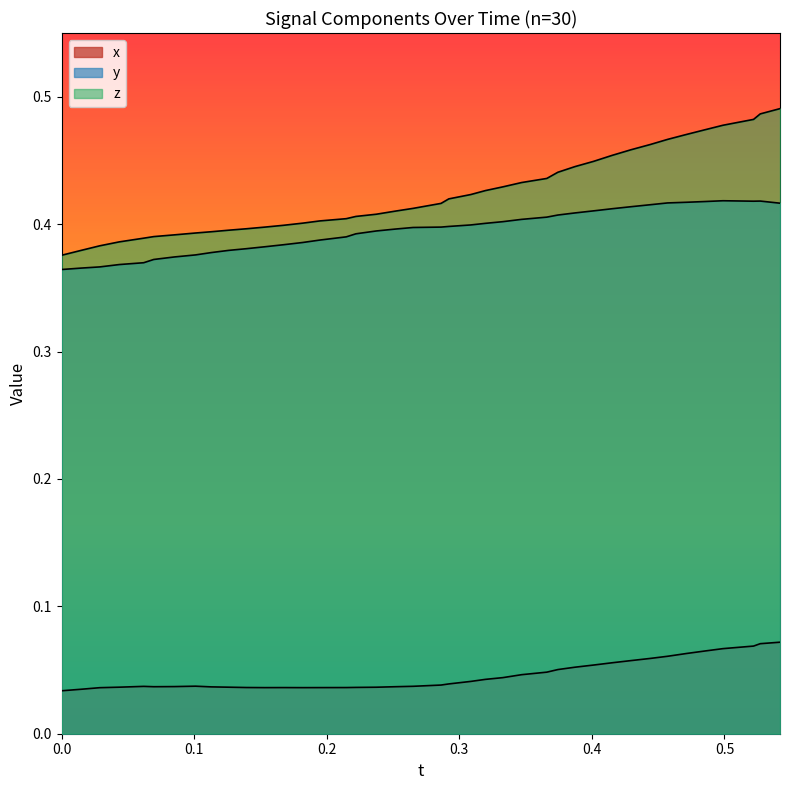

Which series has the largest total across all categories?

z